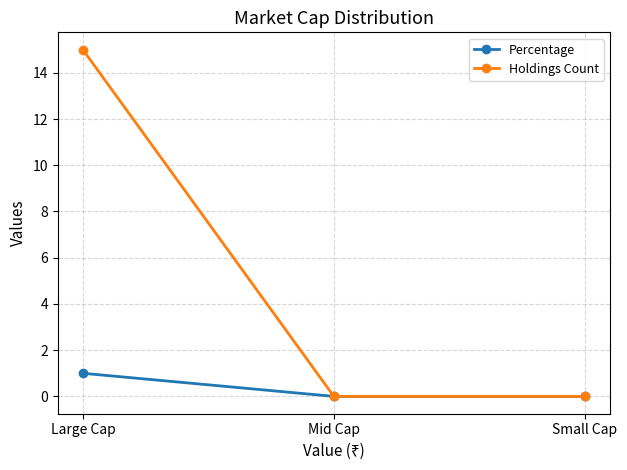

The Holdings Count series shows 0 at Small Cap. True or false?

True